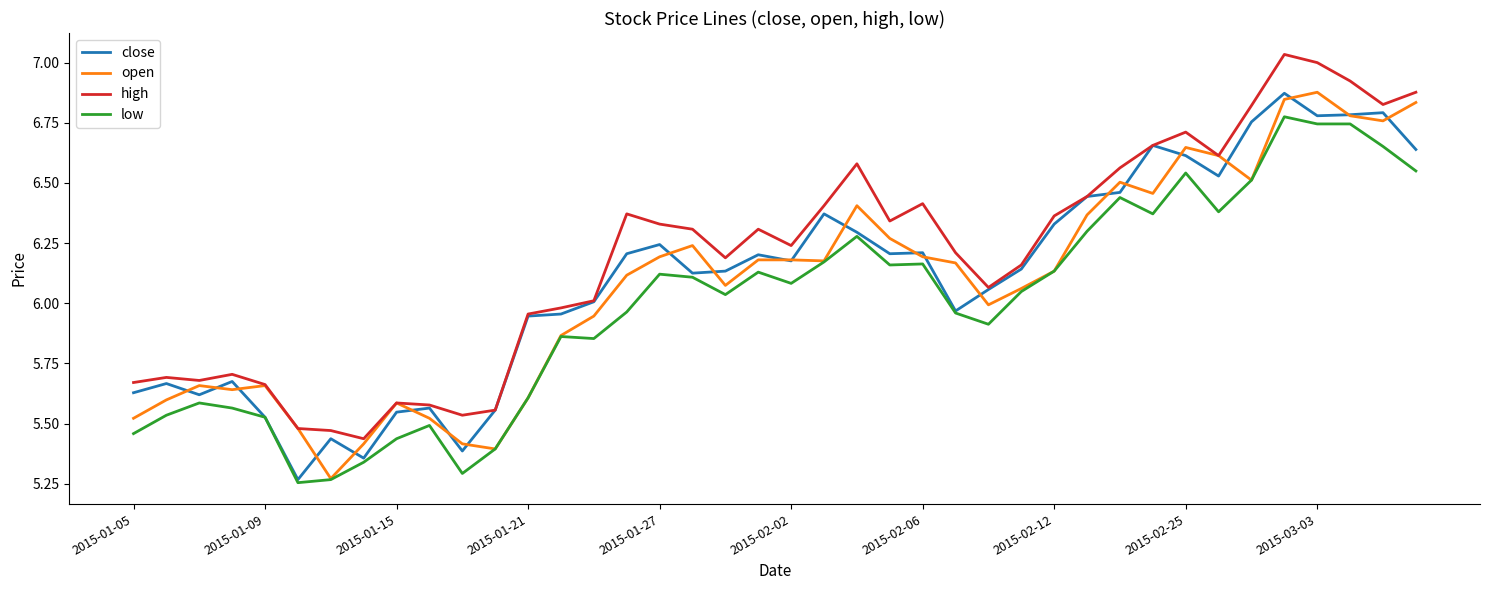

True or false: high and low intersect in this chart.

False